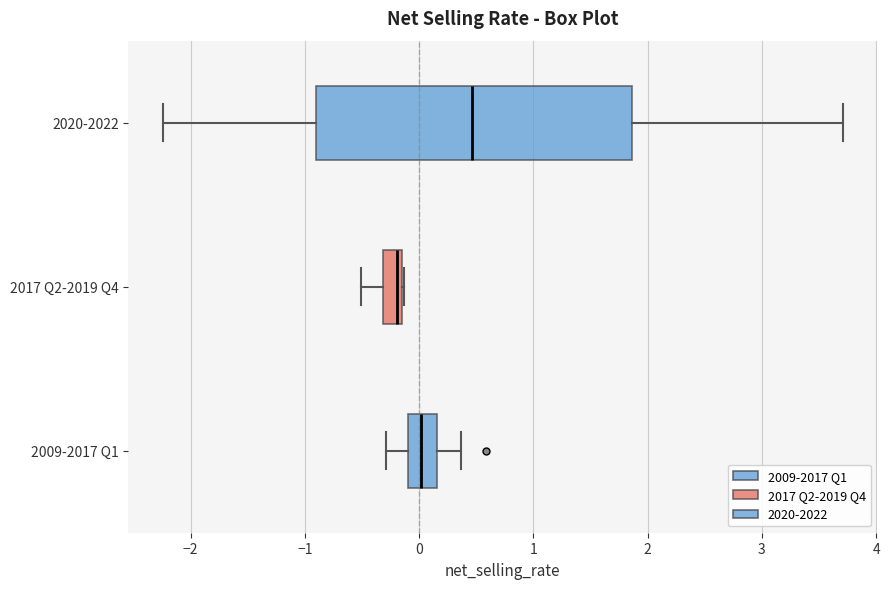

Which box has the furthest to the left median line?

2017 Q2-2019 Q4